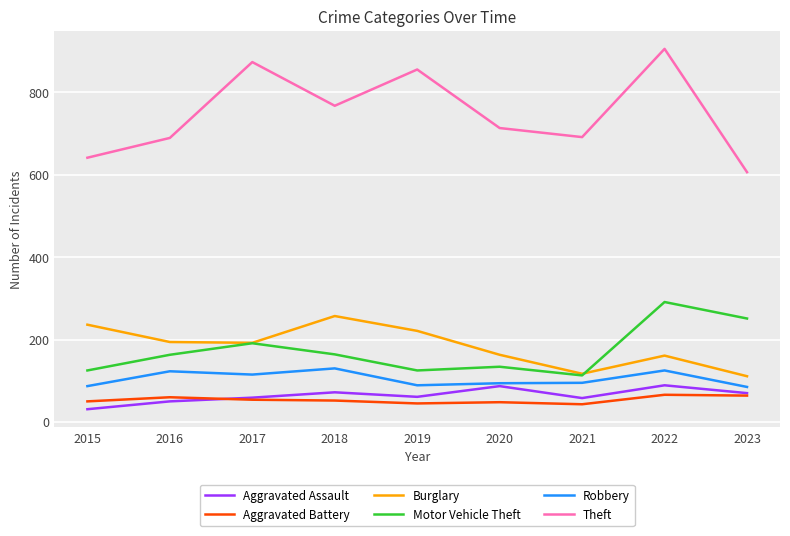

What is the spread (max minus min) of values at 2021?

648